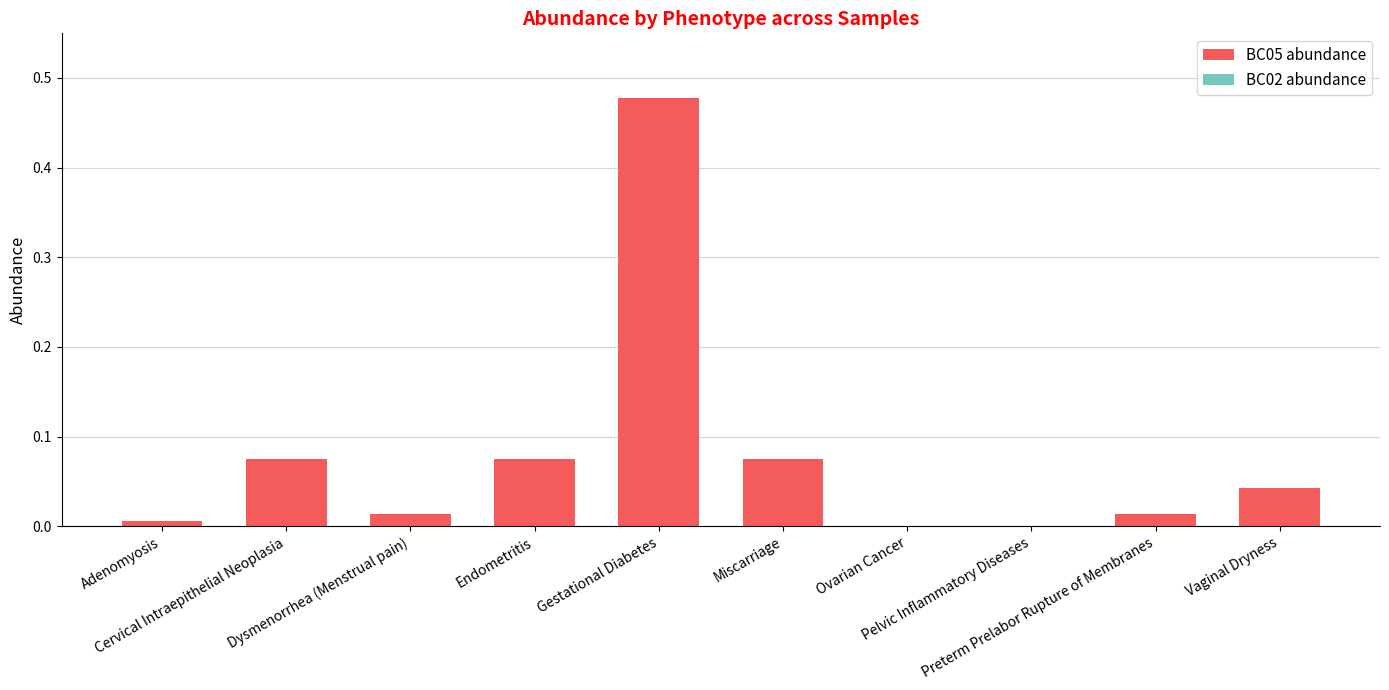

What is the label of the 1st bar from the right?

Vaginal Dryness